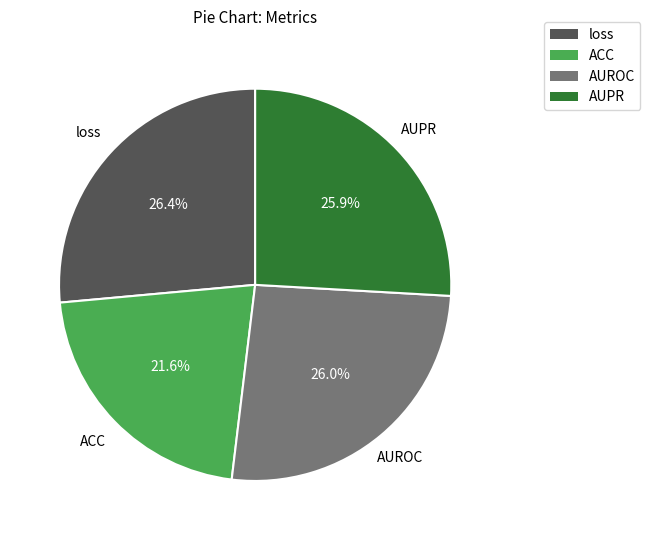

What percentage is the AUROC slice, to the nearest percent?

26%